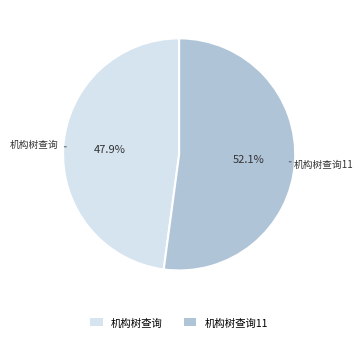

Is there any slice that represents more than half of the pie?

Yes